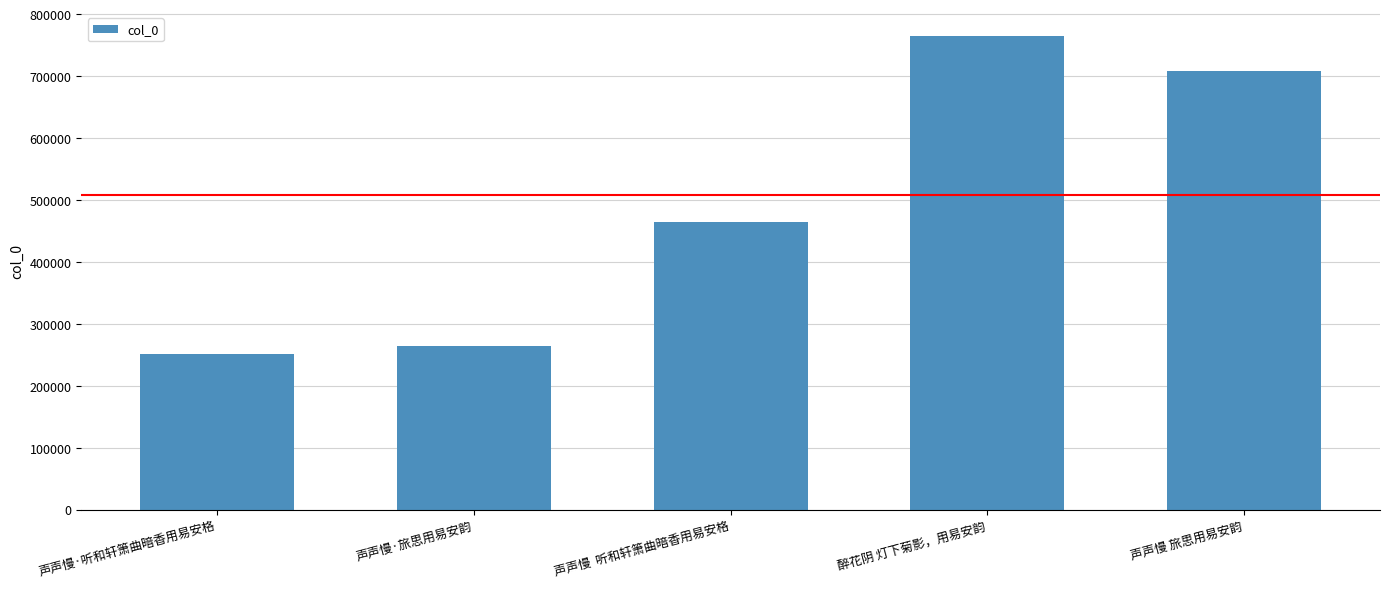

List the labels in order of value, smallest first.

声声慢·听和轩箫曲暗香用易安格, 声声慢·旅思用易安韵, 声声慢  听和轩箫曲暗香用易安格, 声声慢 旅思用易安韵, 醉花阴 灯下菊影，用易安韵